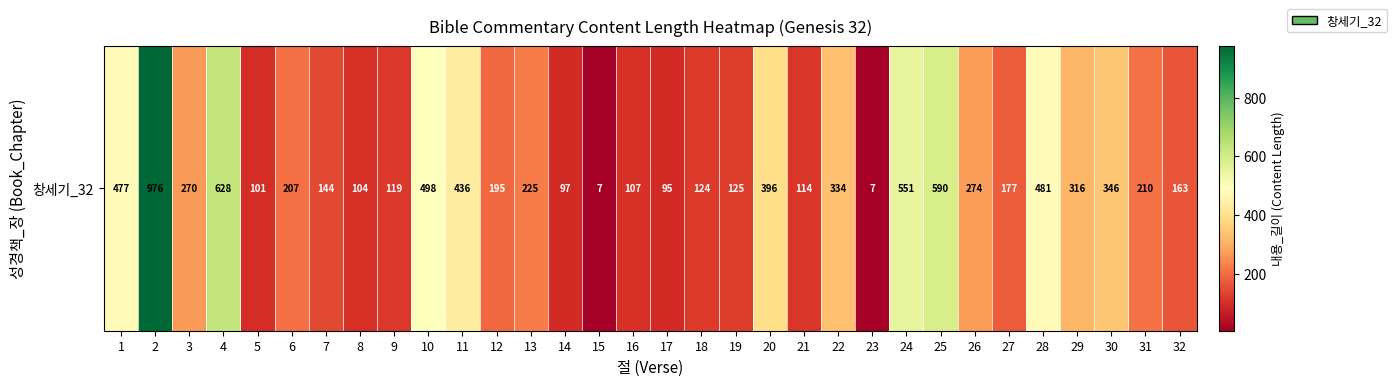

Which label corresponds to the smallest value in the chart?

15